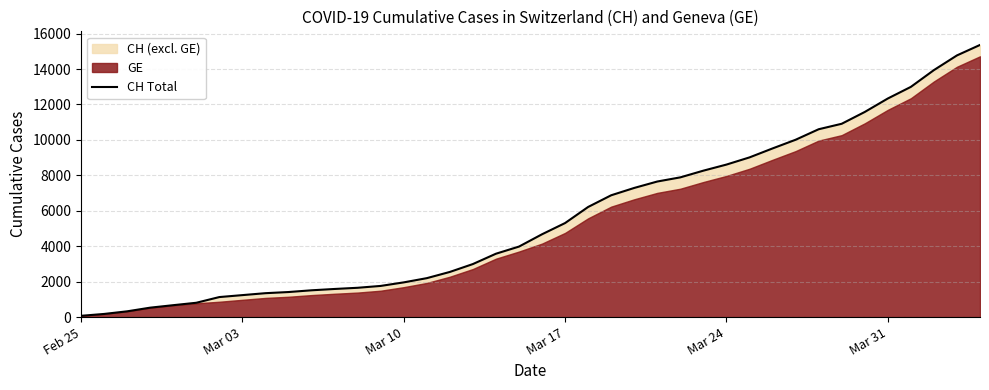

Count the number of values greater than 4674.

19